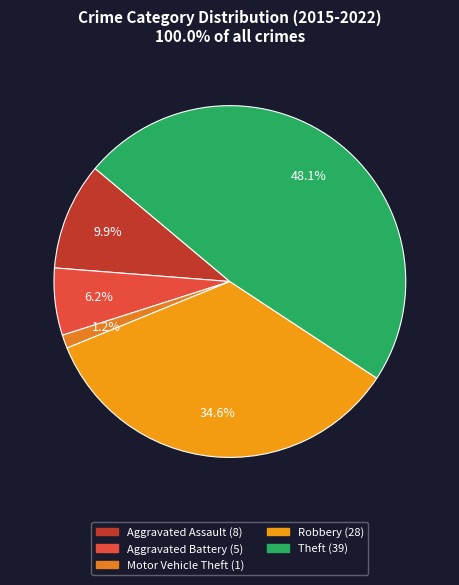

How many segments does this pie chart have?

5